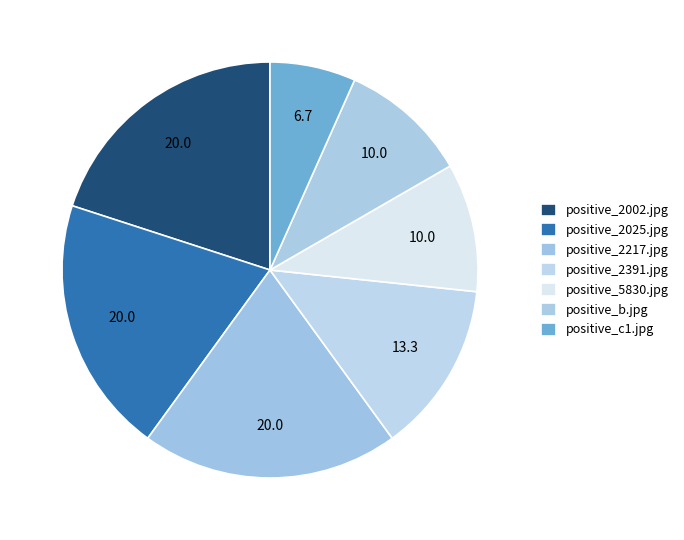

How much of the chart is everything except positive_2217.jpg?

80.0%